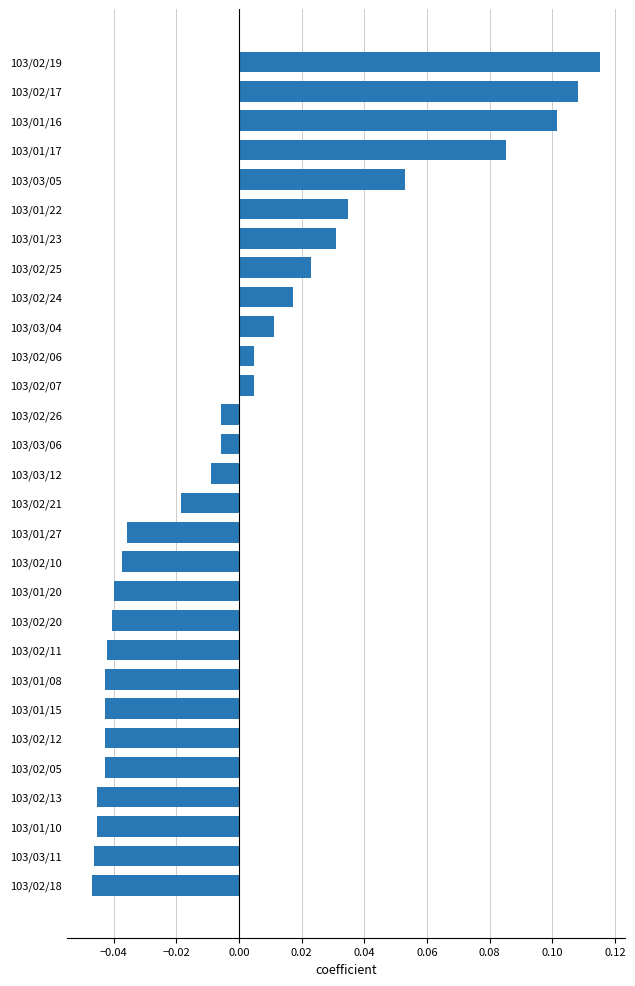

What is the change in value from 103/02/07 to 103/01/17?

+0.1